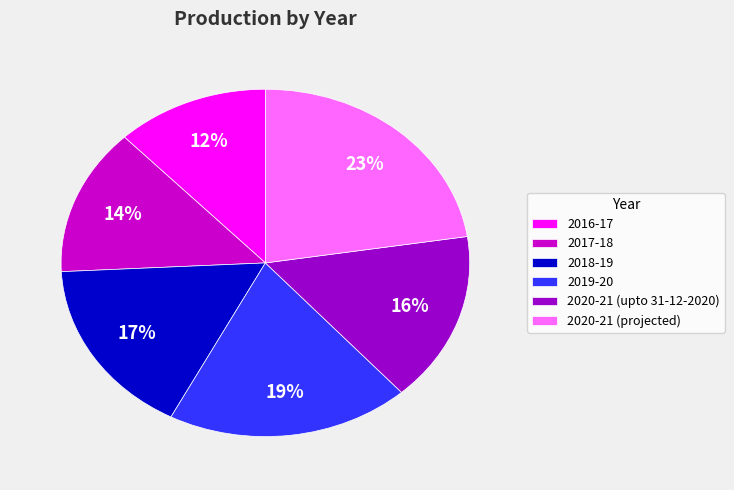

Is there a majority slice in this chart?

No